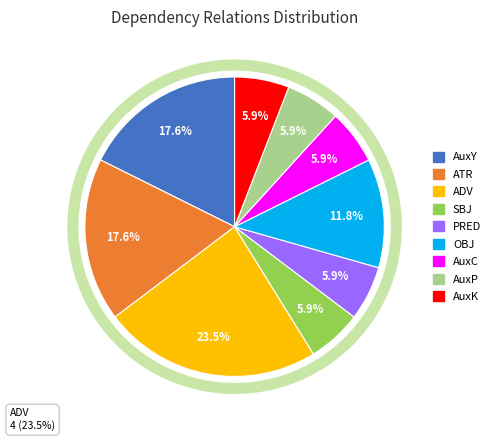

Which category has the biggest portion of the pie?

ADV